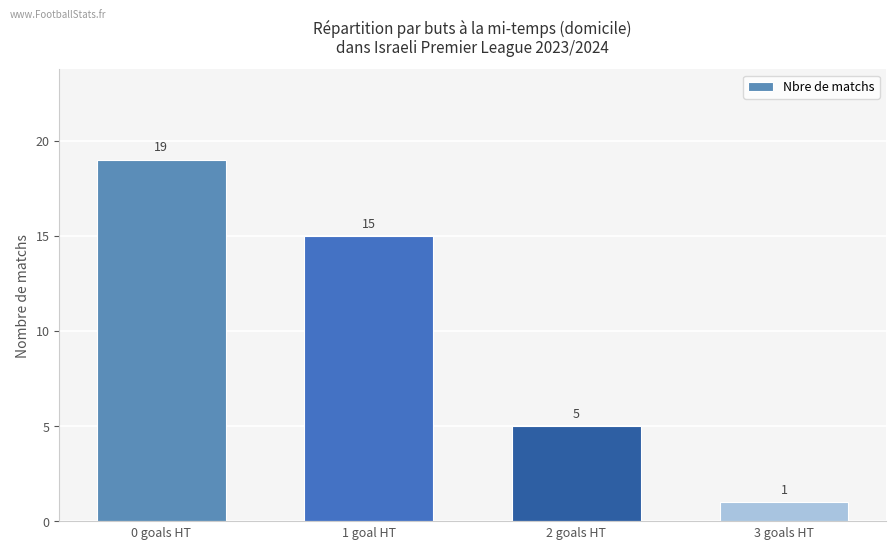

What is the minimum value shown in the chart?

1